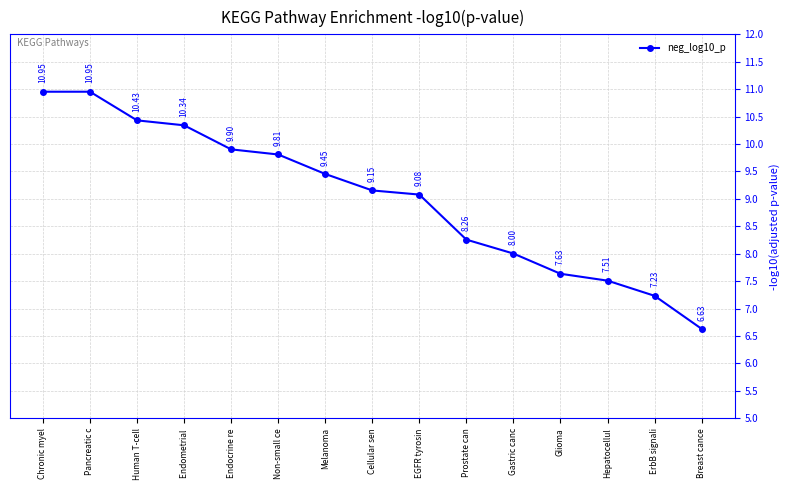

What is the label of the 4th point from the right?

Glioma